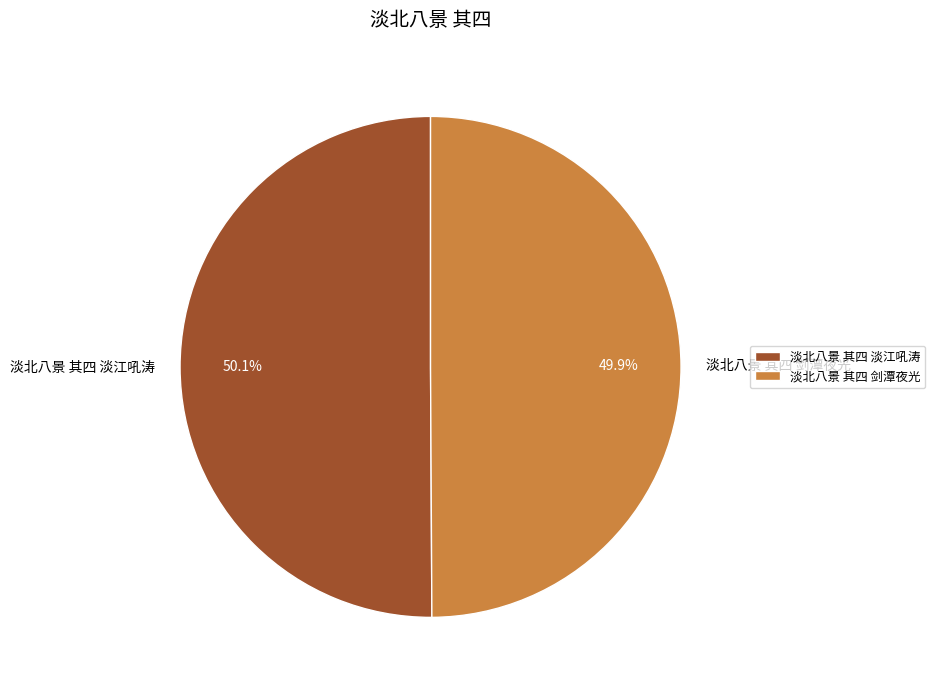

What percentage is the 淡北八景 其四 剑潭夜光 slice, to the nearest percent?

50%